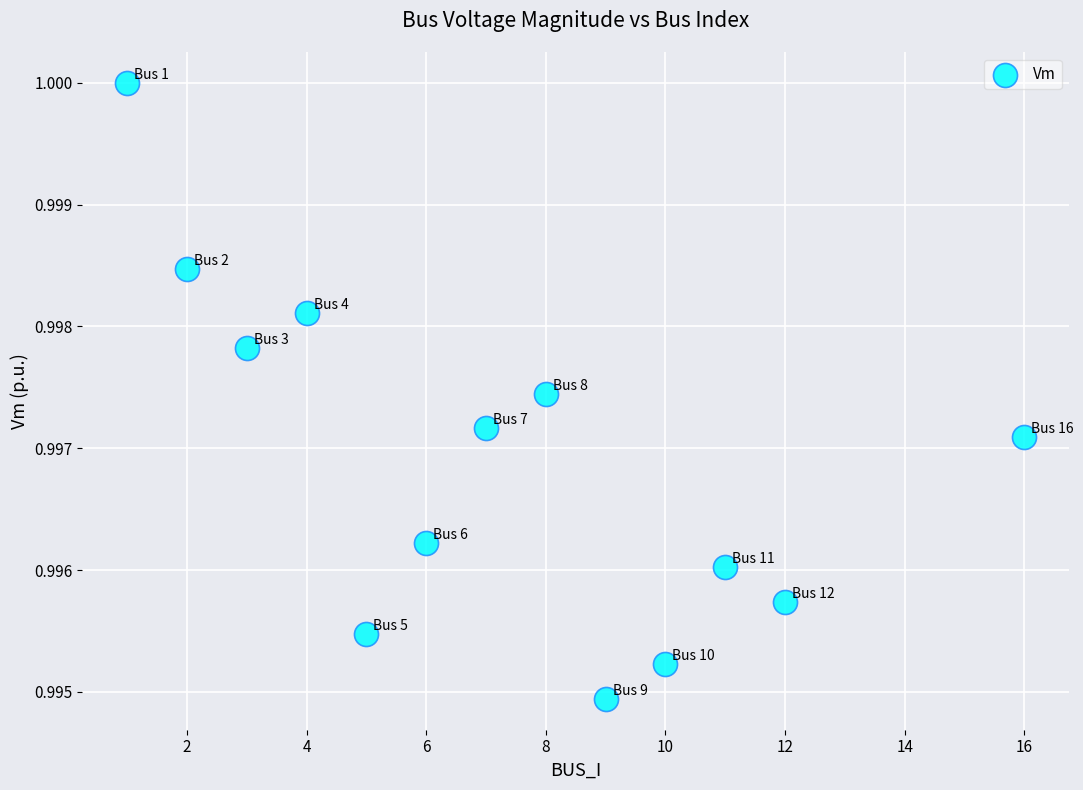

What is the range of X values (max minus min)?

15.0